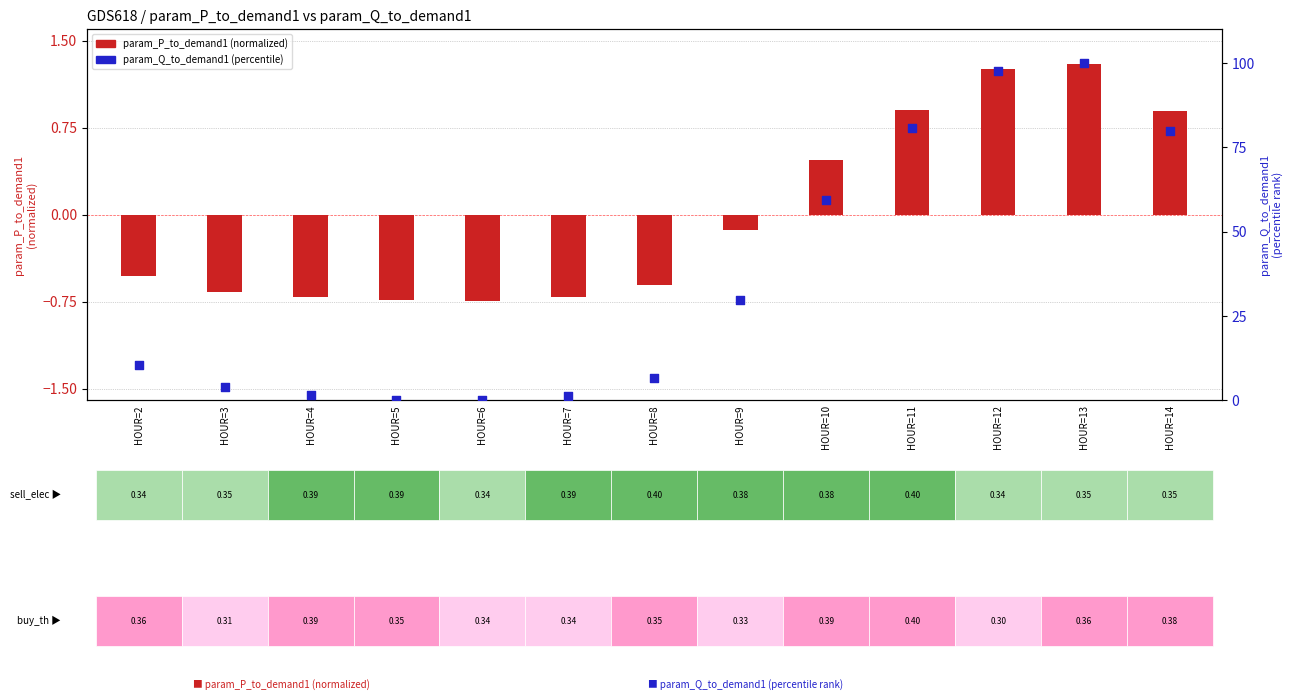

Which series has the largest total across all categories?

param_Q_to_demand1 (percentile)